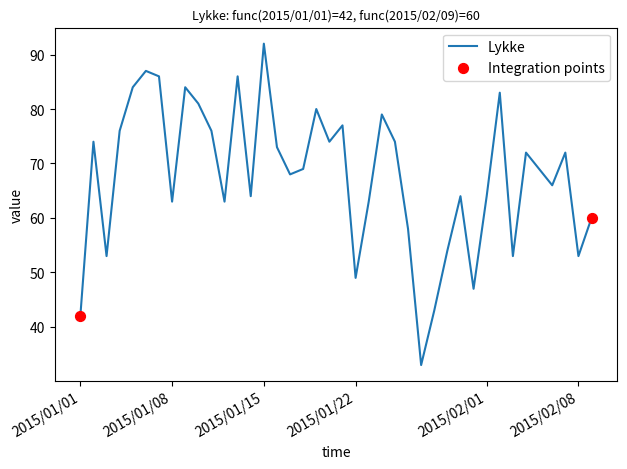

What is the maximum value shown in the chart?

92